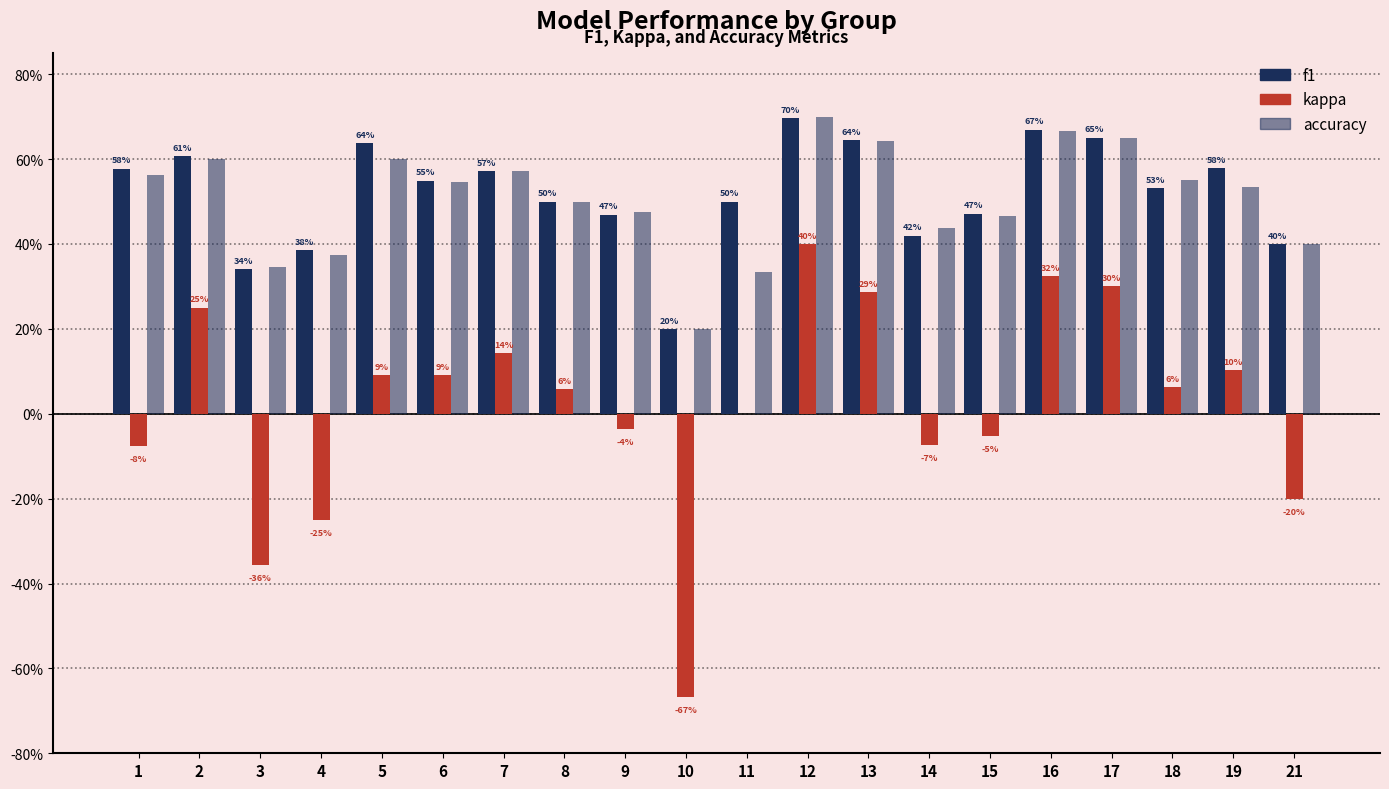

How many positive values does the kappa series have?

11